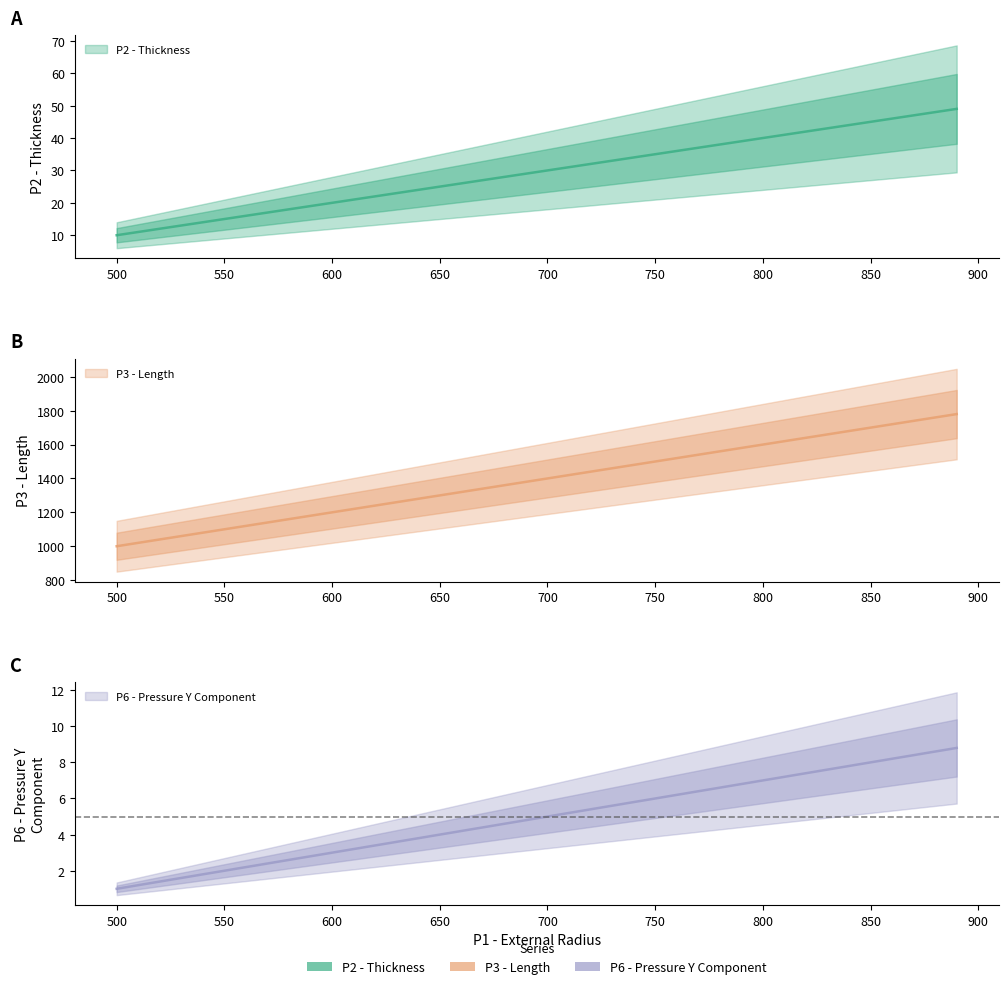

Between 770 and 660, which is larger?

770